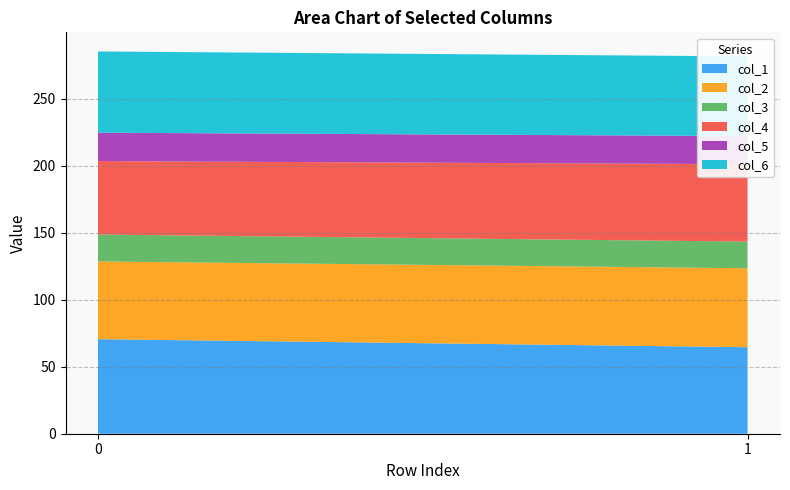

Reading left to right, transcribe all the data shown in this chart.

col_1: 0=70.6	1=64.6
col_2: 0=58.0	1=58.9
col_3: 0=20.1	1=19.9
col_4: 0=54.8	1=57.8
col_5: 0=21.2	1=21.0
col_6: 0=60.6	1=59.5